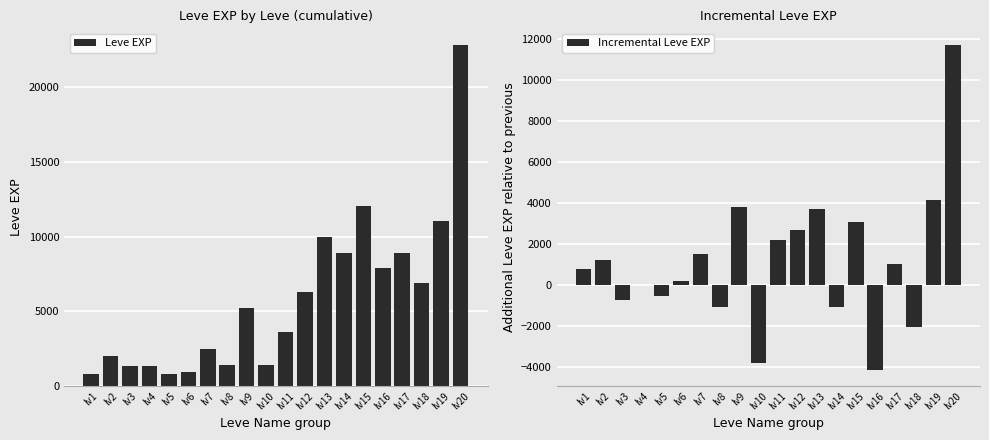

At how many categories does at least one series exceed 1751?

13